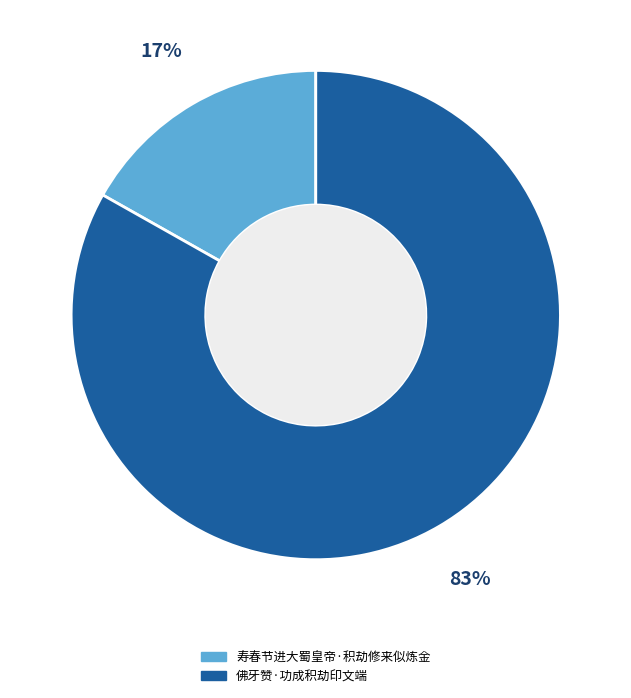

Combined, do 佛牙赞·功成积劫印文端 and 寿春节进大蜀皇帝·积劫修来似炼金 account for over 50%?

Yes